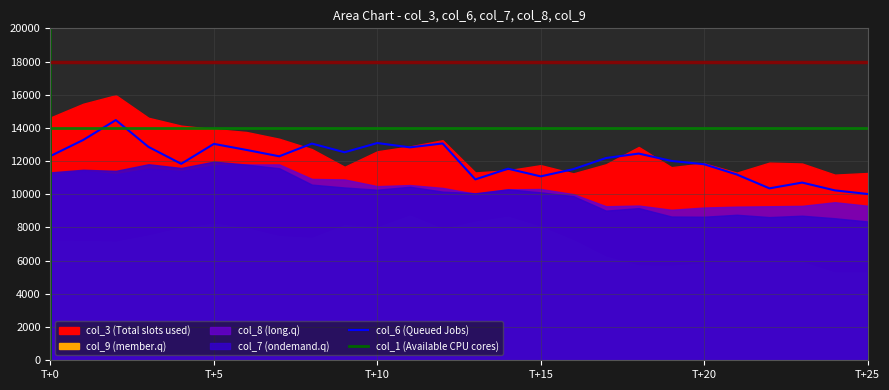

What is the maximum value for col_6 (Queued Jobs)?

14472.7